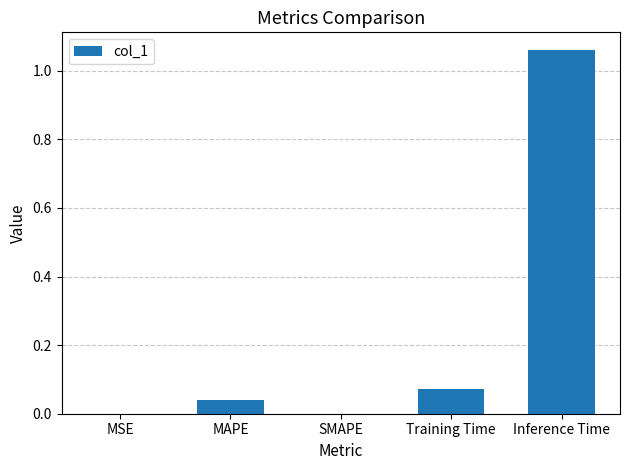

Count the number of data series in this chart.

1